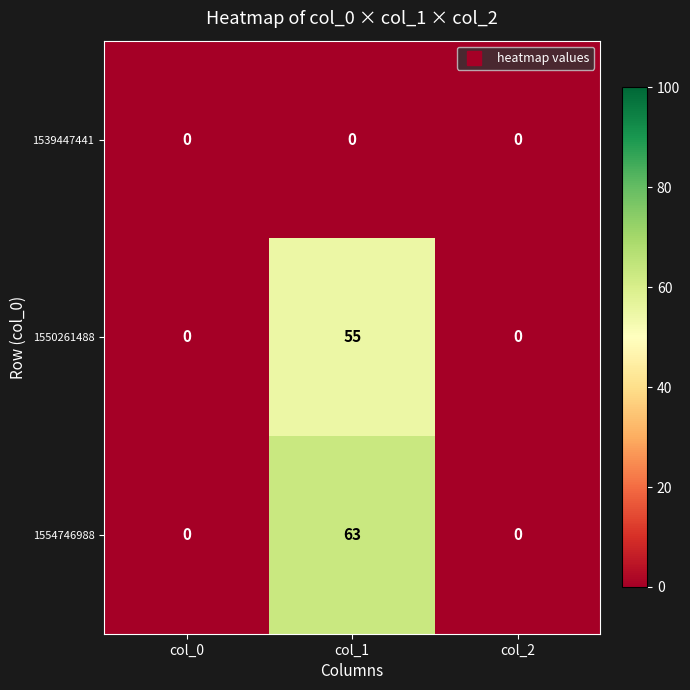

Reading right to left, extract all data points from this chart.

1539447441: 0	0	0
1550261488: 0	55	0
1554746988: 0	63	0